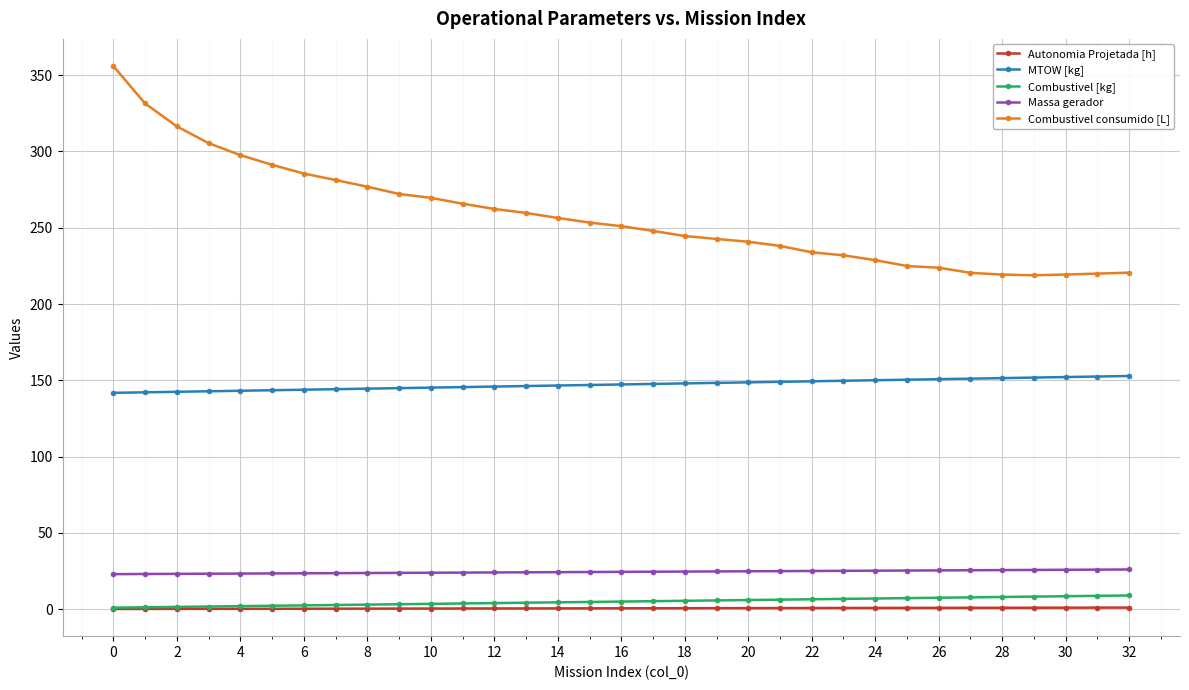

Is this an area chart (filled region under the line)?

No